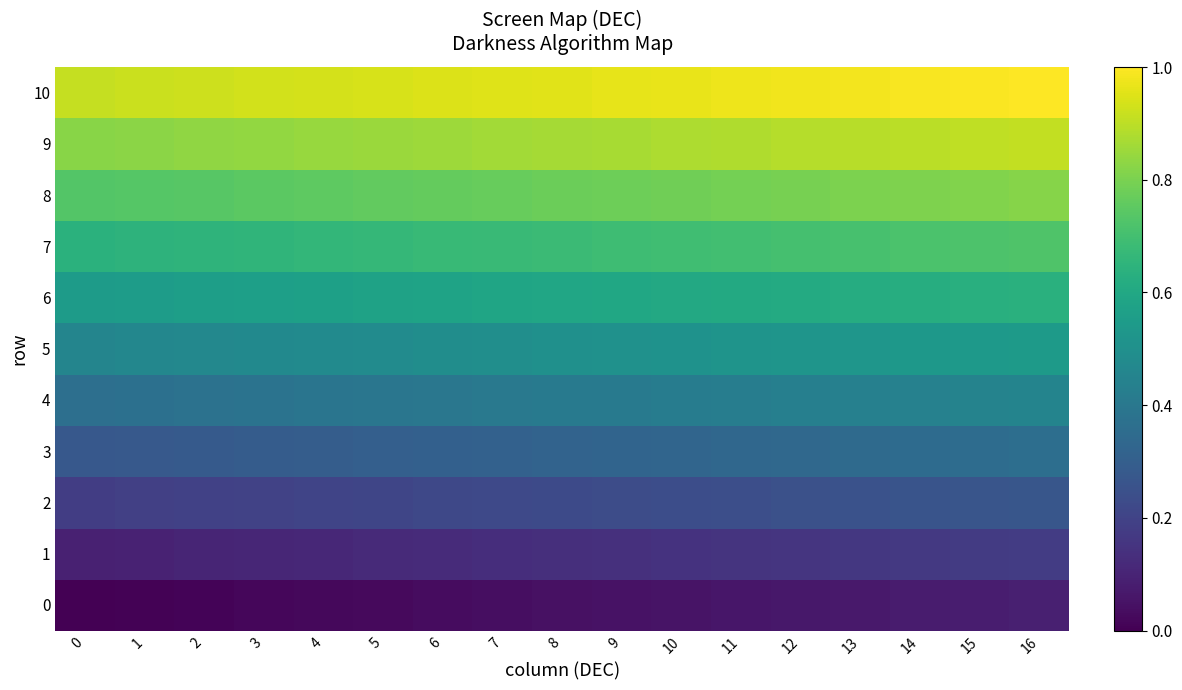

At how many categories does at least one series exceed 0?

17